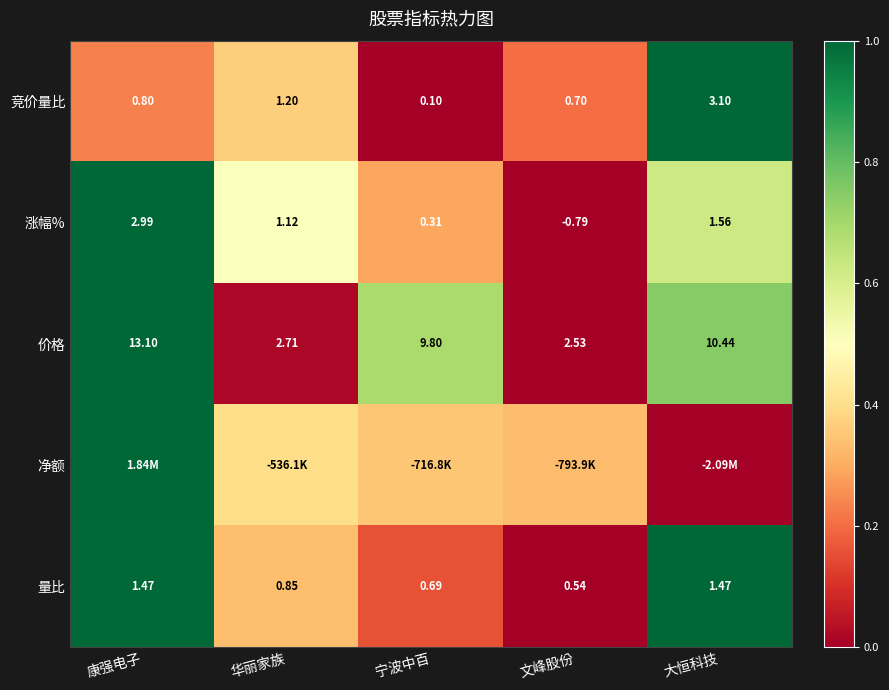

Which category has the lowest value in the 价格 series?

文峰股份